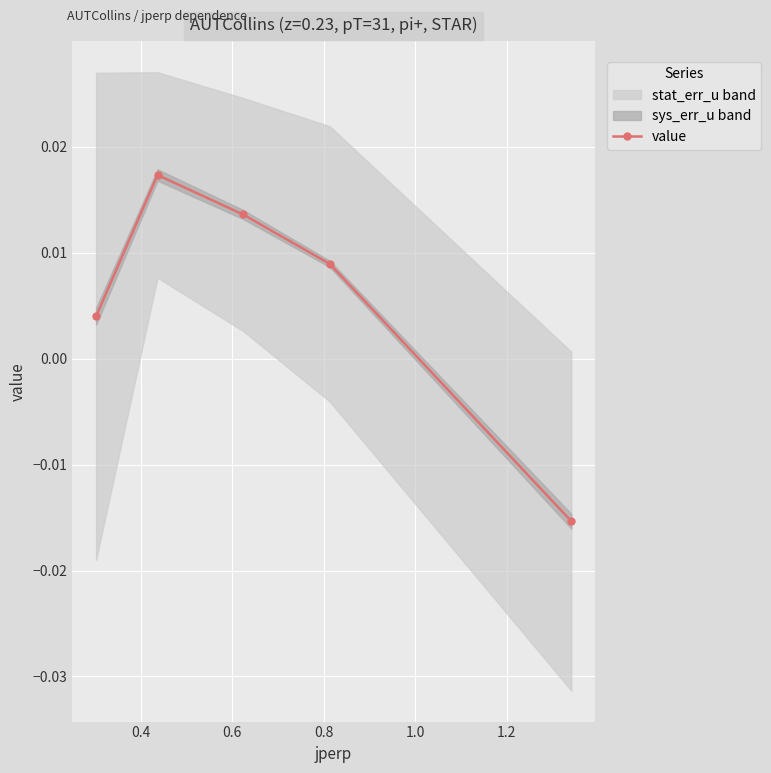

How many values are below 0?

1